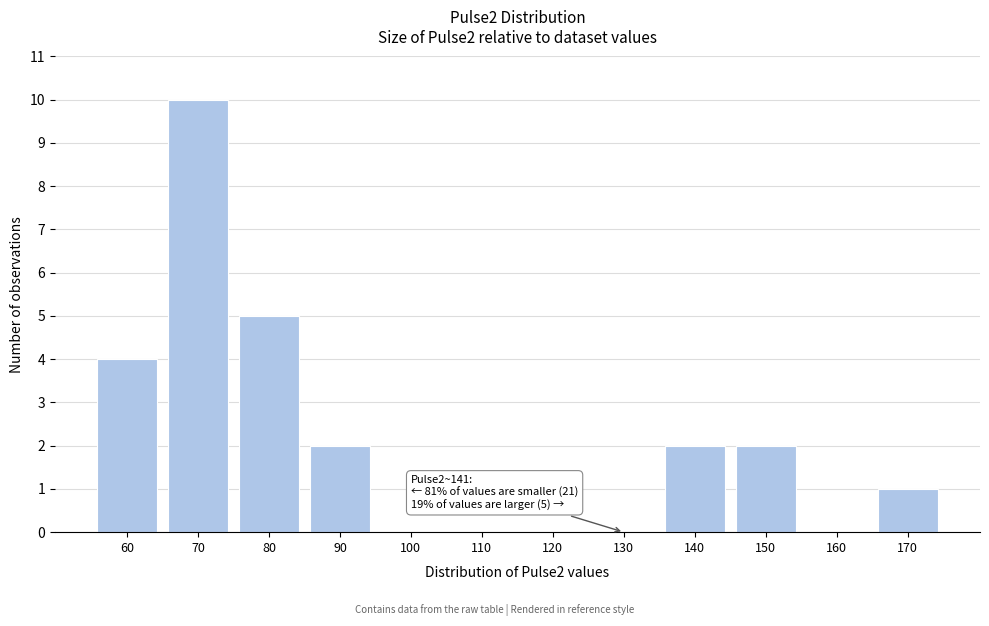

Reading left to right, what are all the values shown in this chart?

60=4	70=10	80=5	90=2	100=0	110=0	120=0	130=0	140=2	150=2	160=0	170=1